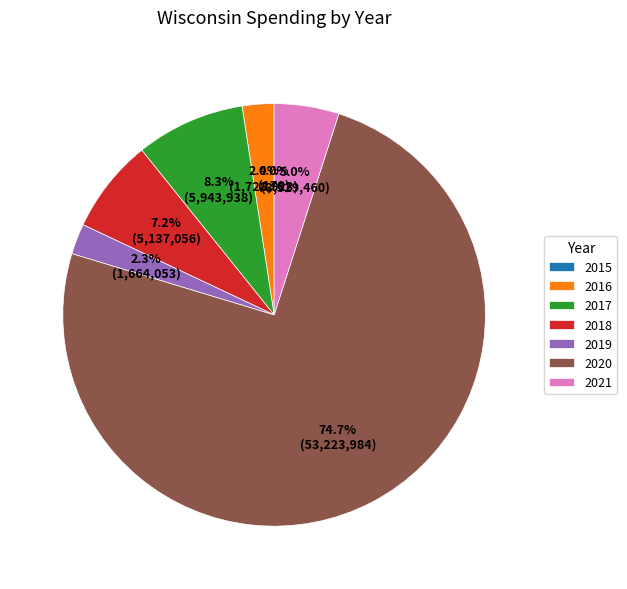

Which slice is the largest?

2020